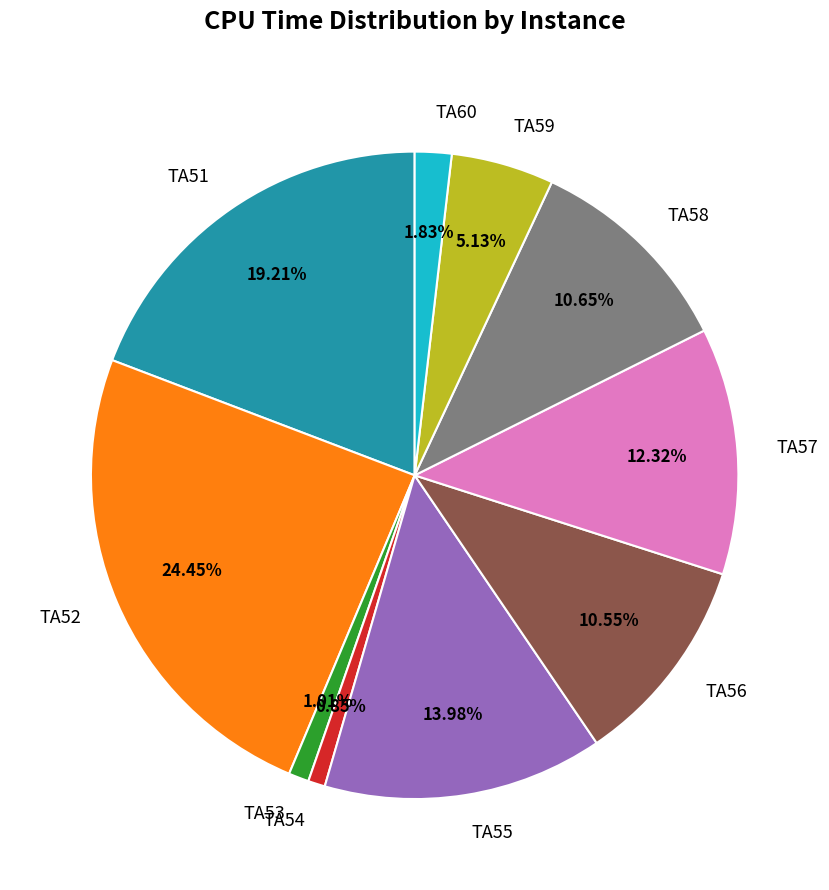

Is there any slice that represents more than half of the pie?

No